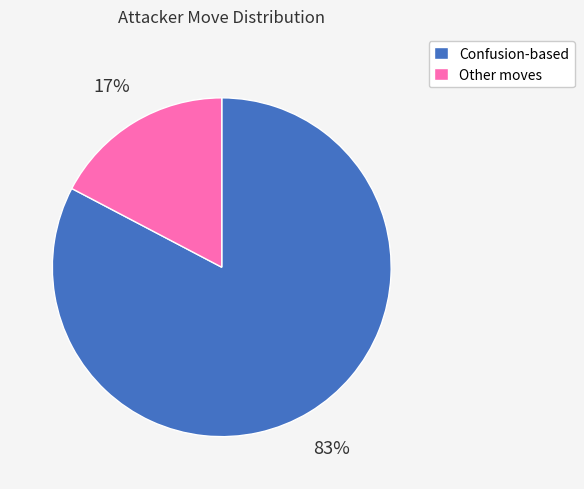

Which category has the smallest portion of the pie?

Other moves